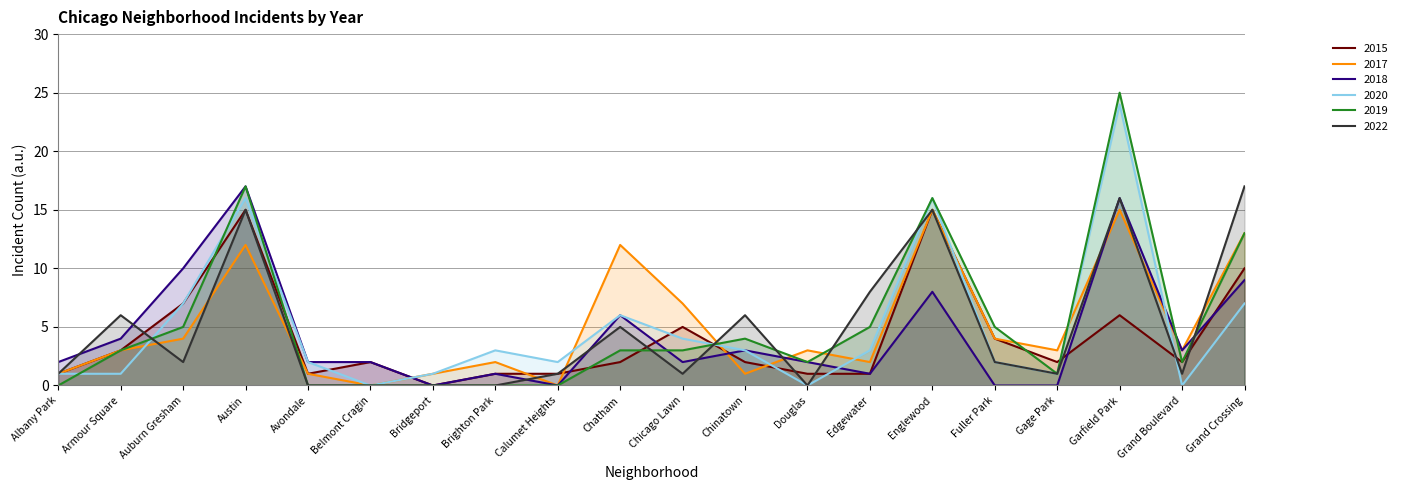

What position from the left is Grand Boulevard?

19